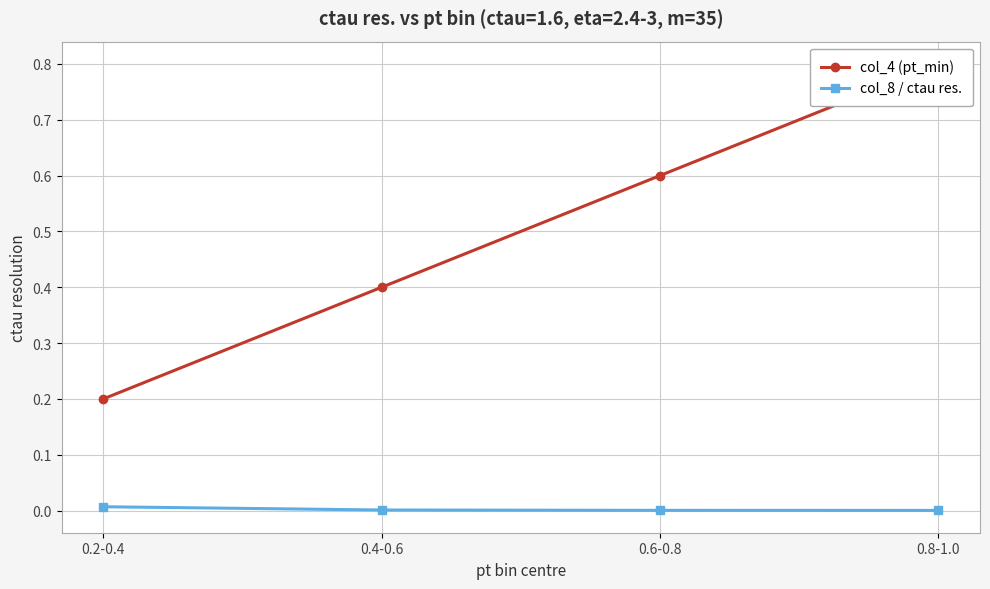

Where is col_8 / ctau res. nearest to the value 0?

0.8-1.0